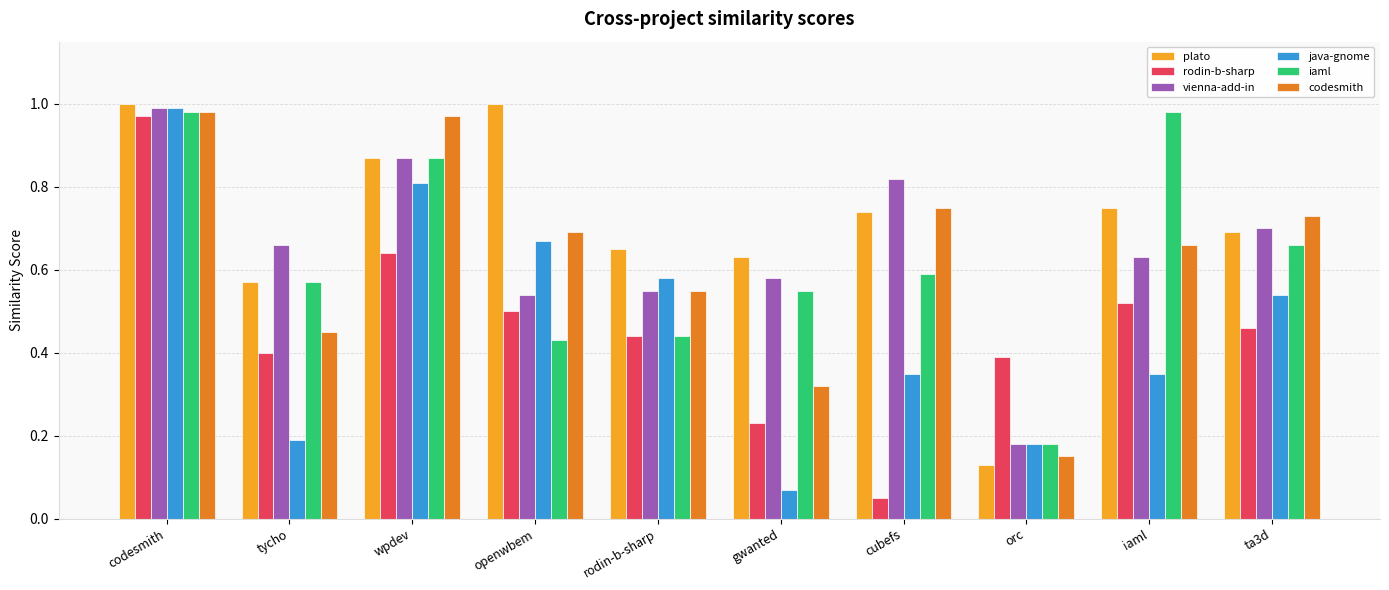

The vienna-add-in series shows 1.7 at codesmith. True or false?

False